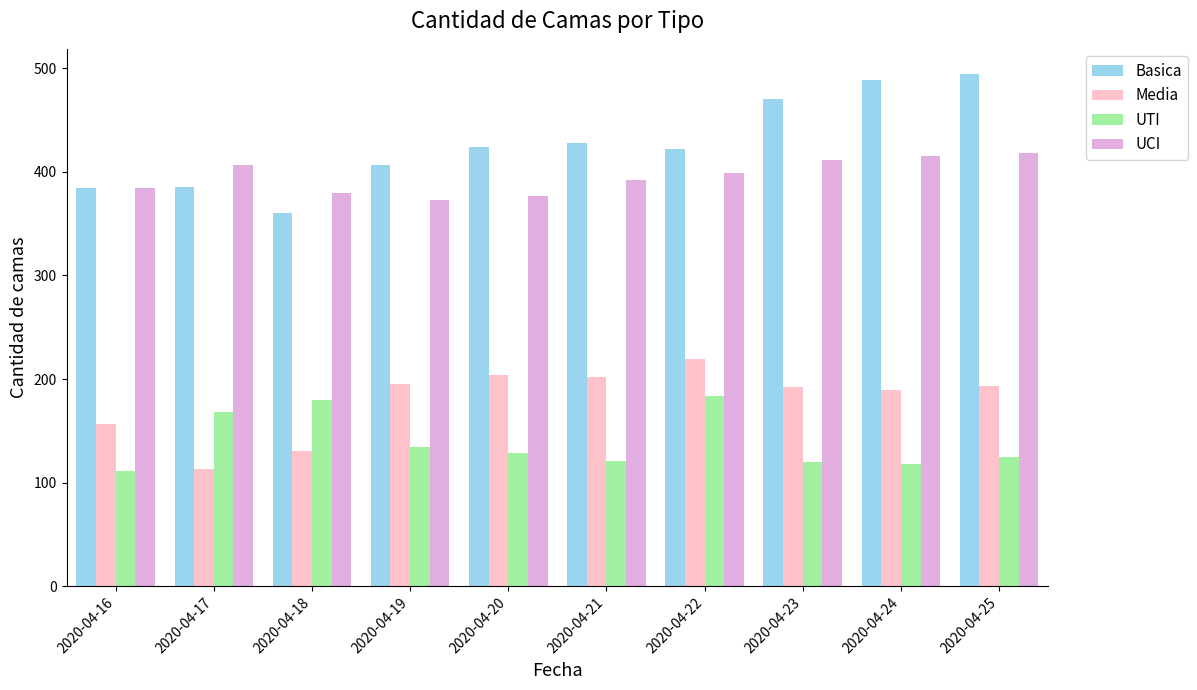

Does the chart contain any negative values?

No